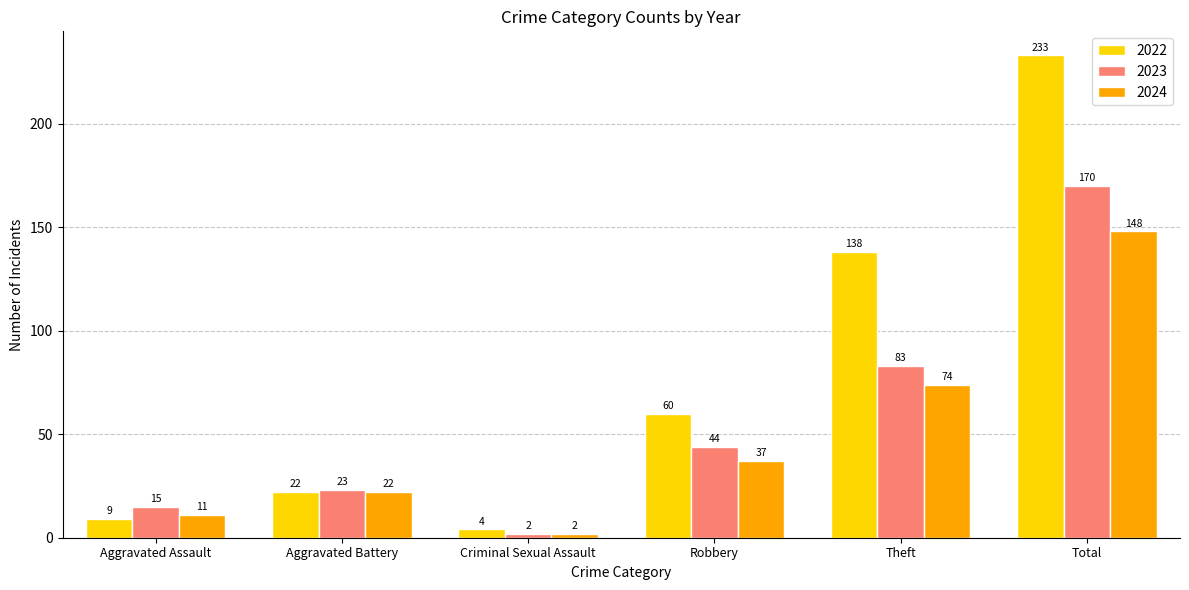

What is the maximum value for 2022?

233